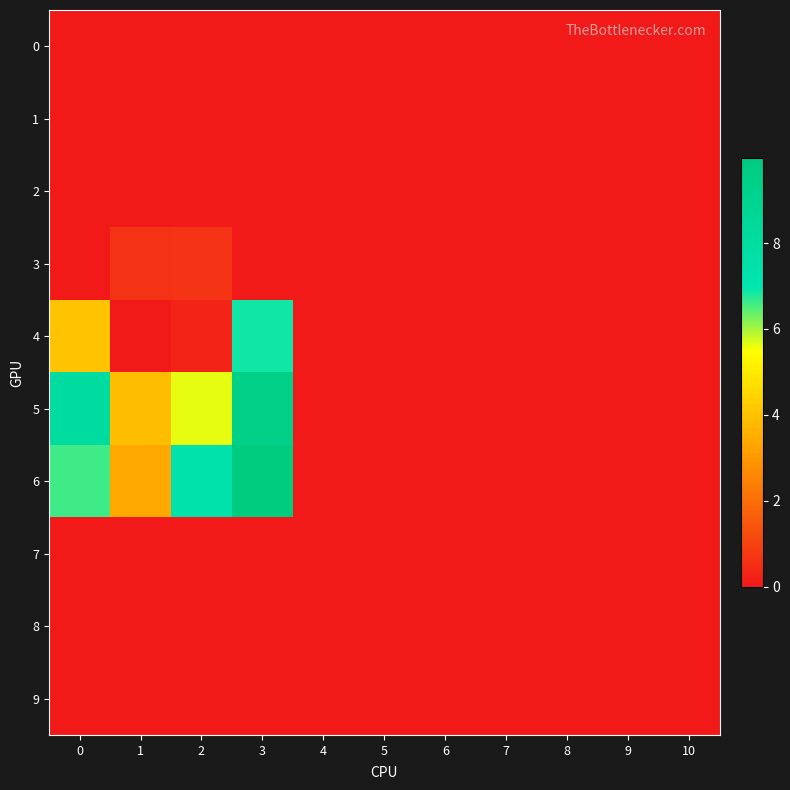

Reading right to left, transcribe all the data shown in this chart.

0: 10=0.0	9=0.0	8=0.0	7=0.0	6=0.0	5=0.0	4=0.0	3=0.0	2=0.0	1=0.0	0=0.0
1: 10=0.0	9=0.0	8=0.0	7=0.0	6=0.0	5=0.0	4=0.0	3=0.0	2=0.0	1=0.0	0=0.0
2: 10=0.0	9=0.0	8=0.0	7=0.0	6=0.0	5=0.0	4=0.0	3=0.0	2=0.0	1=0.0	0=0.0
3: 10=0.0	9=0.0	8=0.0	7=0.0	6=0.0	5=0.0	4=0.0	3=0.0	2=0.6	1=0.6	0=0.0
4: 10=0.0	9=0.0	8=0.0	7=0.0	6=0.0	5=0.0	4=0.0	3=6.9	2=0.2	1=0.0	0=4.0
5: 10=0.0	9=0.0	8=0.0	7=0.0	6=0.0	5=0.0	4=0.0	3=9.4	2=5.6	1=3.9	0=8.0
6: 10=0.0	9=0.0	8=0.0	7=0.0	6=0.0	5=0.0	4=0.0	3=10.0	2=7.4	1=3.4	0=6.6
7: 10=0.0	9=0.0	8=0.0	7=0.0	6=0.0	5=0.0	4=0.0	3=0.0	2=0.0	1=0.0	0=0.0
8: 10=0.0	9=0.0	8=0.0	7=0.0	6=0.0	5=0.0	4=0.0	3=0.0	2=0.0	1=0.0	0=0.0
9: 10=0.0	9=0.0	8=0.0	7=0.0	6=0.0	5=0.0	4=0.0	3=0.0	2=0.0	1=0.0	0=0.0